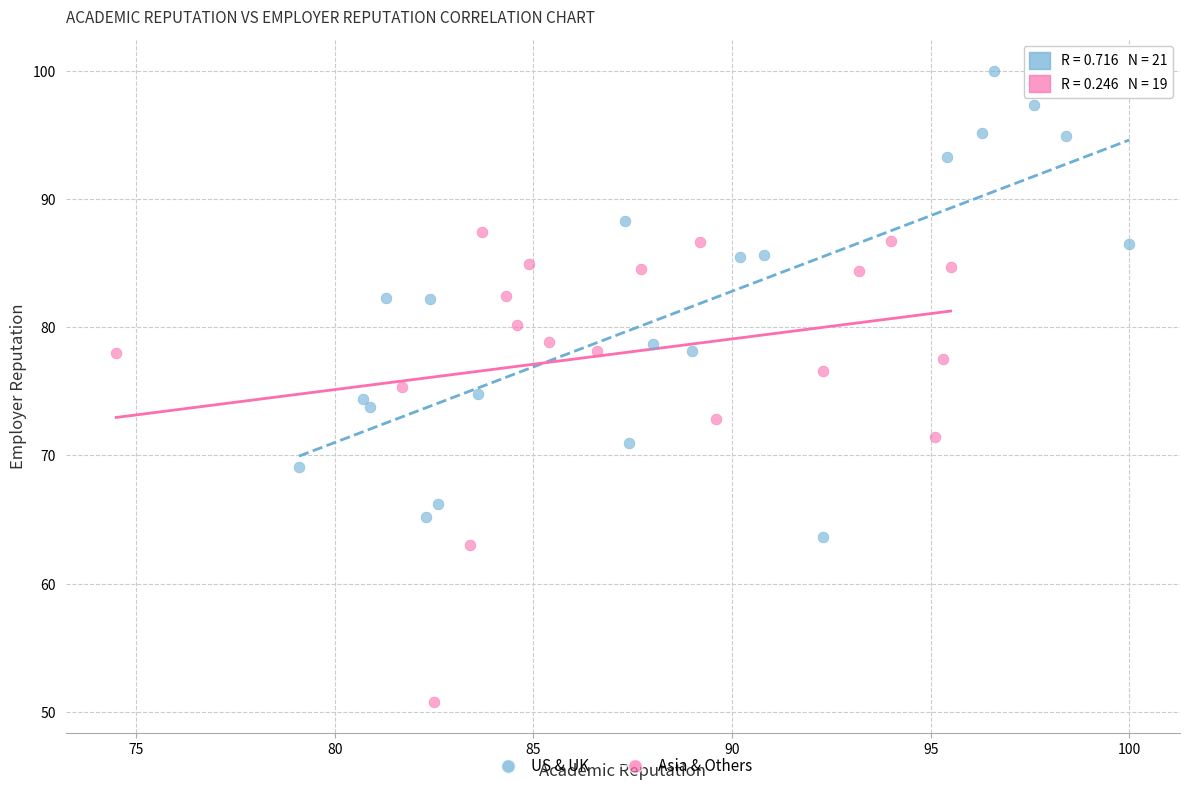

What are all the series names shown in the legend?

US & UK, Asia & Others